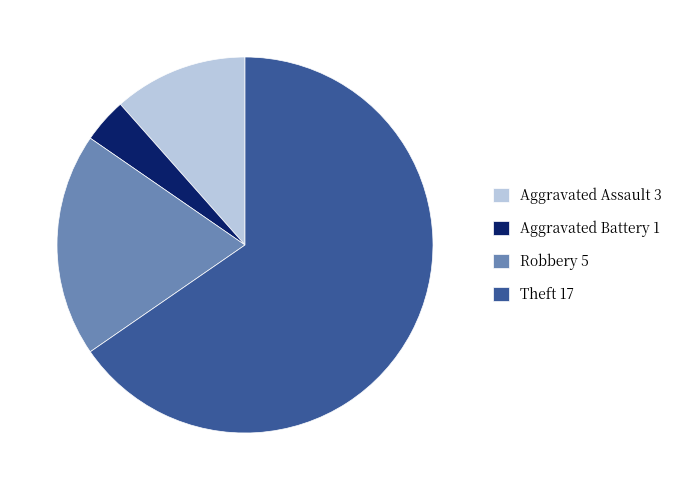

What is the ratio of the value at Aggravated Assault to the value at Robbery?

0.6